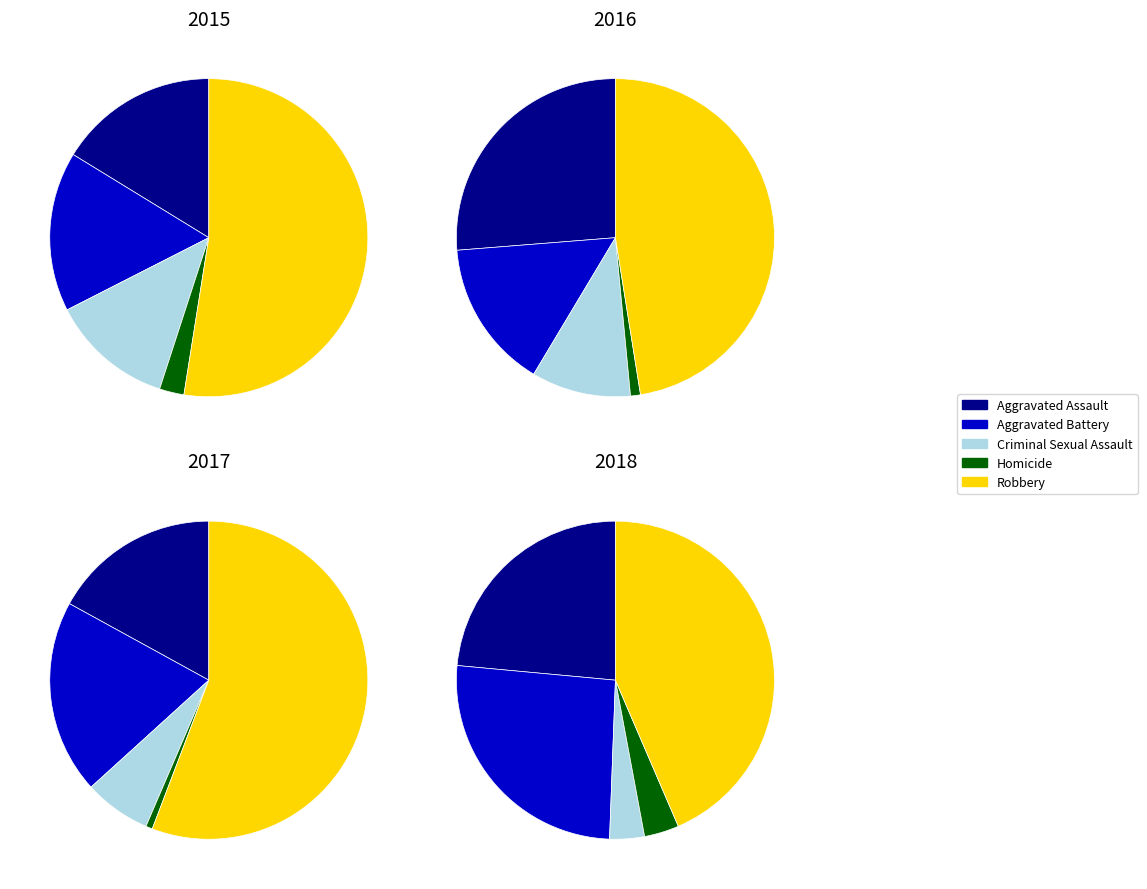

Count the number of slices in the pie.

5